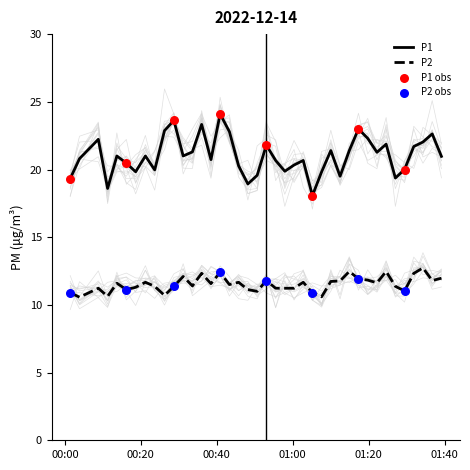

Which series contains the lowest Y value?

P2